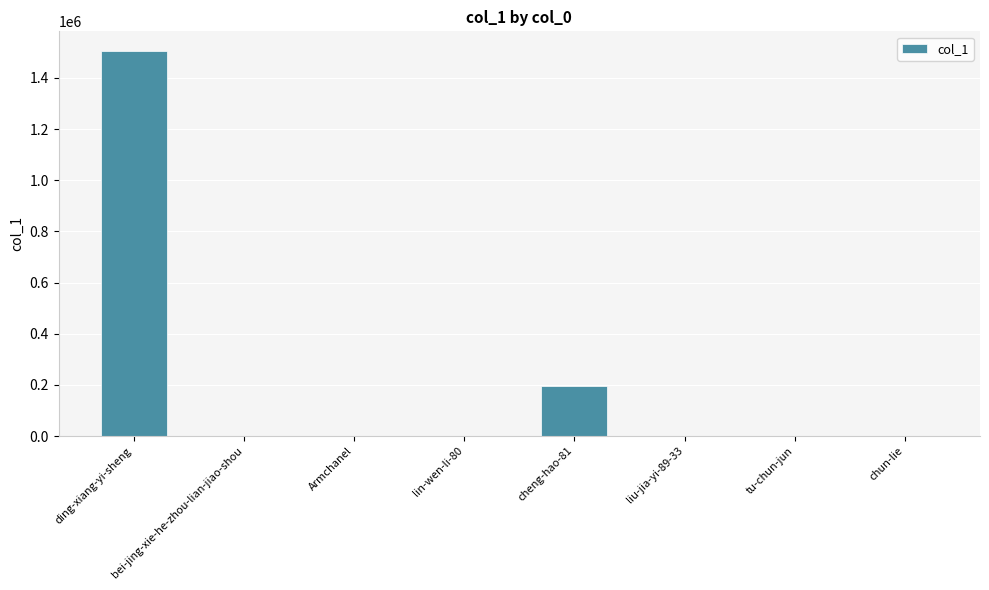

True or false: the data shows 1506973 at ding-xiang-yi-sheng.

True